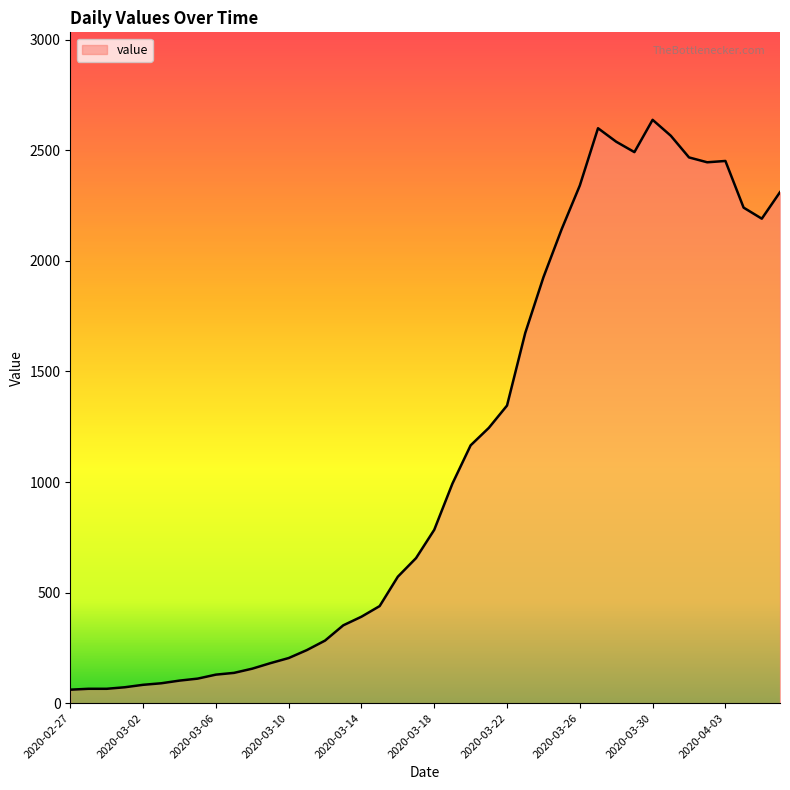

What is the difference between the second highest and second lowest values?

2535